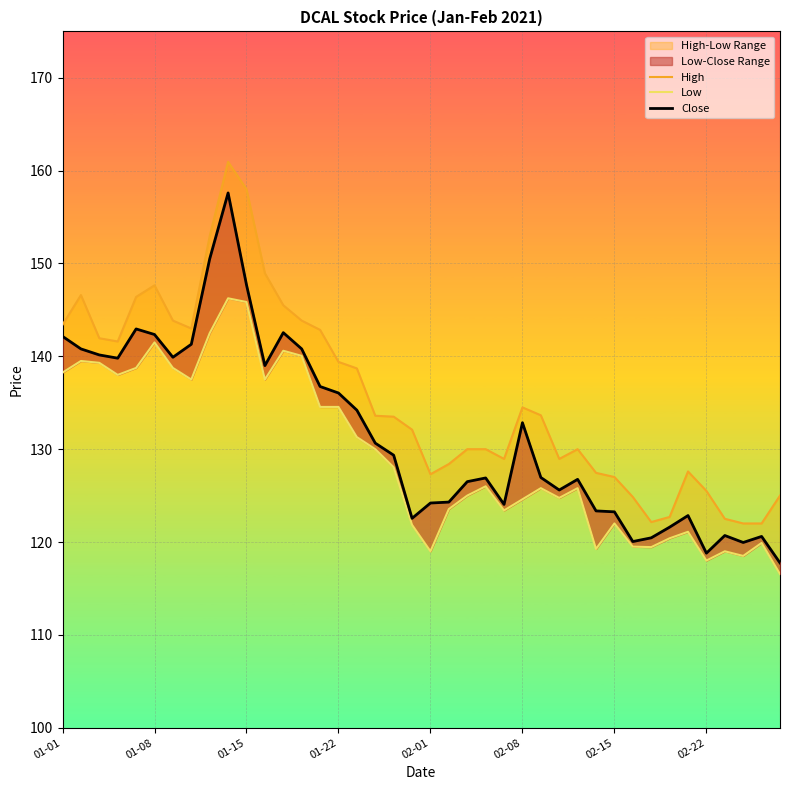

True or false: Close and High cross at least once.

False